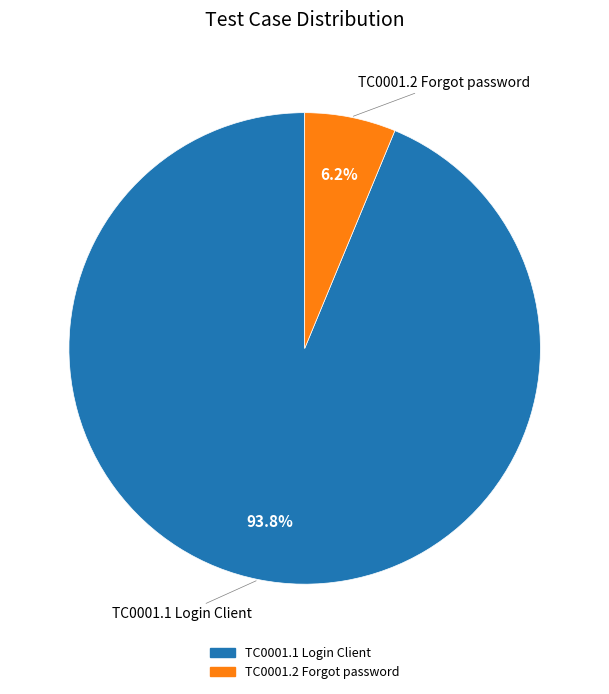

Is there any slice that represents more than half of the pie?

Yes